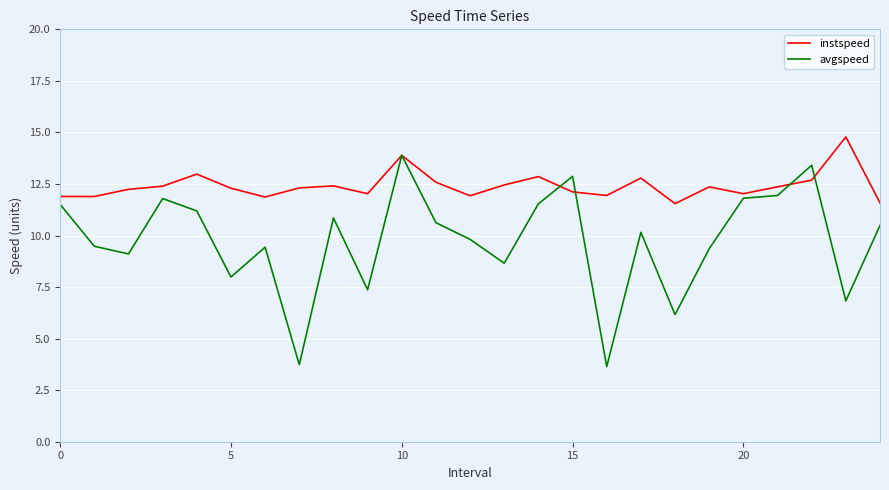

Does the chart have visible grid lines?

Yes